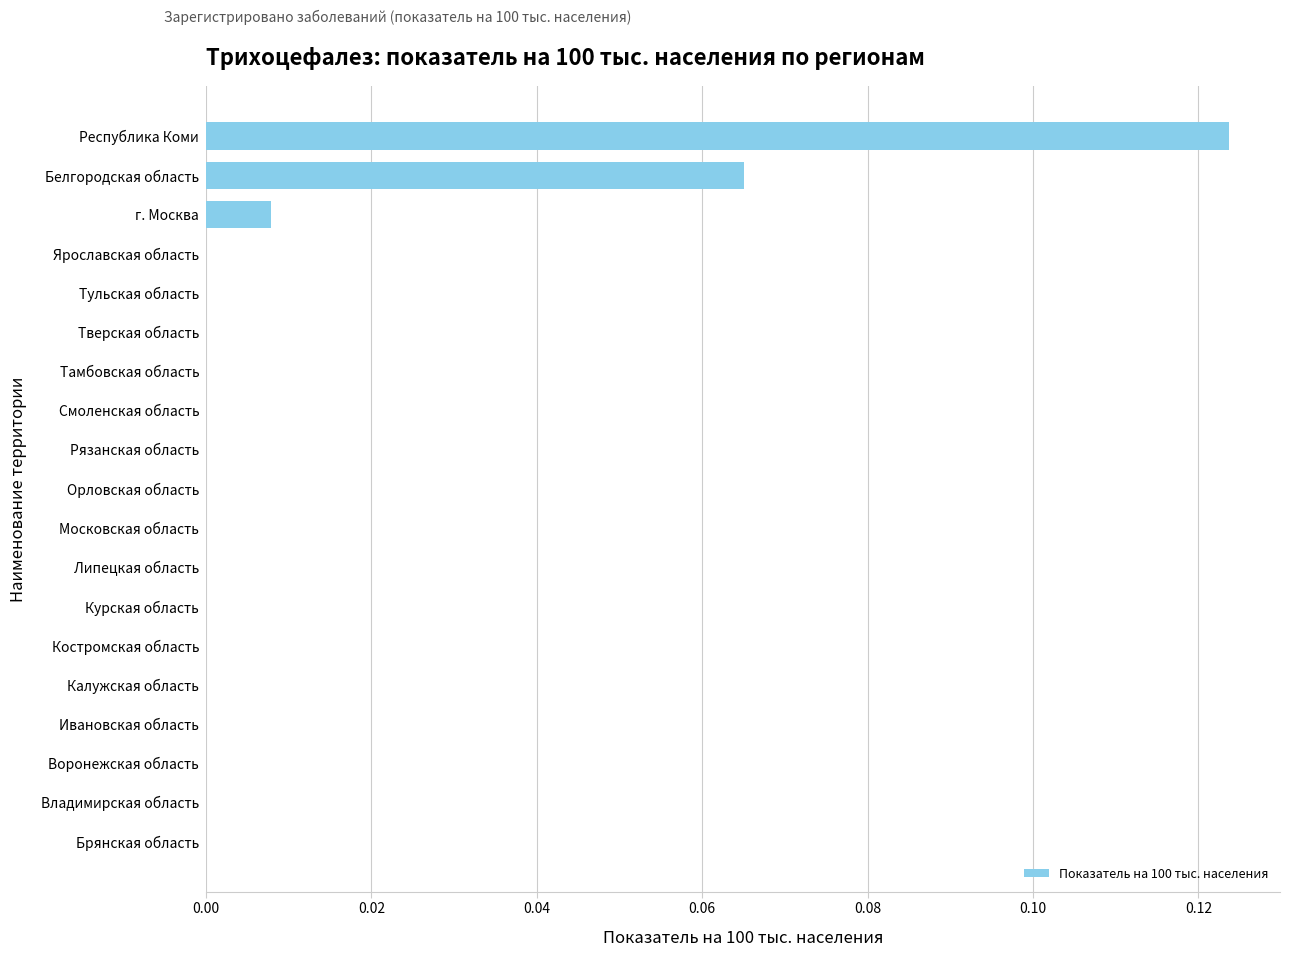

The value at Ярославская область is 0.1. True or false?

False